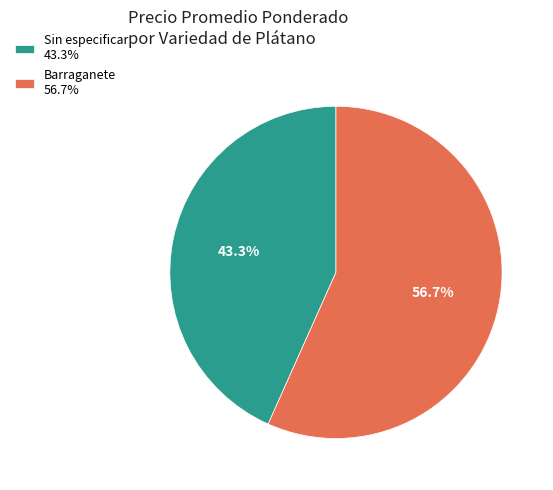

What percentage is NOT represented by Sin especificar 43.3%?

56.7%